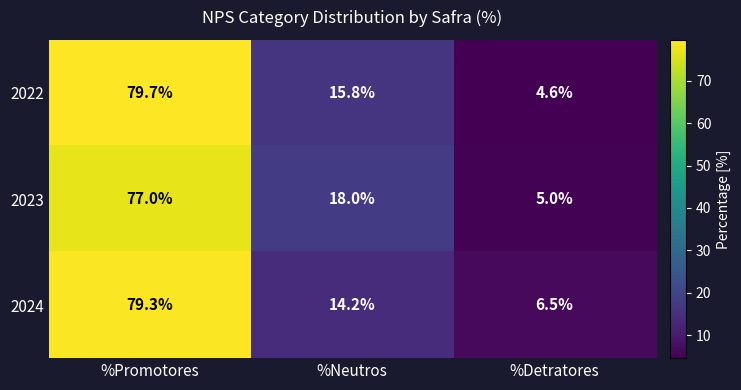

What is the difference between the 2022 values at %Detratores and %Neutros?

11.2